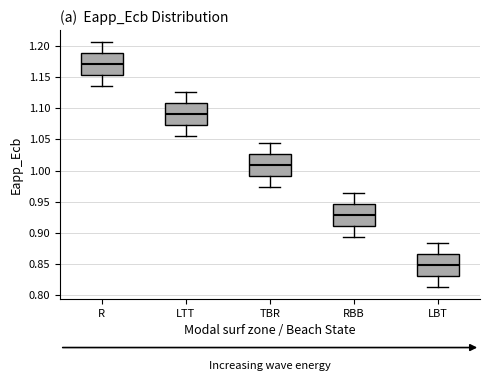

Where is the lower edge of the box for R on the y-axis? The values are not printed on the chart, so give them approximately, as read against the axis.

1.155